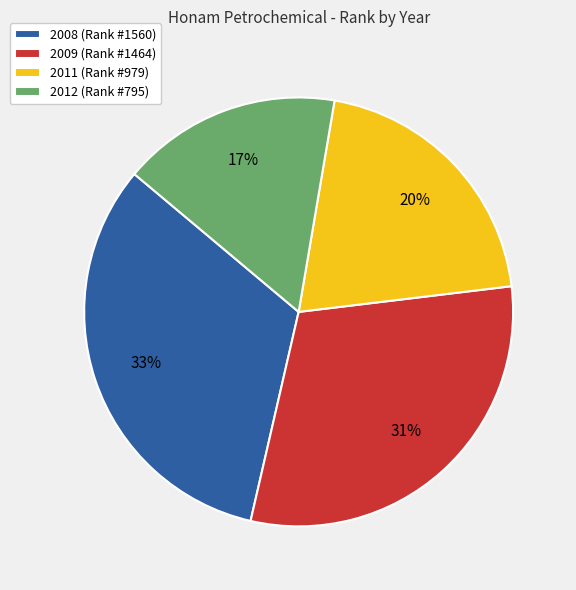

What is the smallest slice in the pie chart?

2012